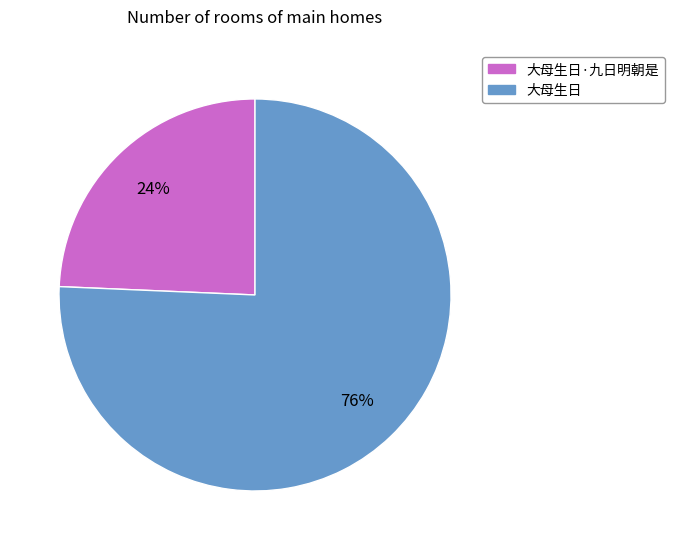

Does any single category account for the majority?

Yes